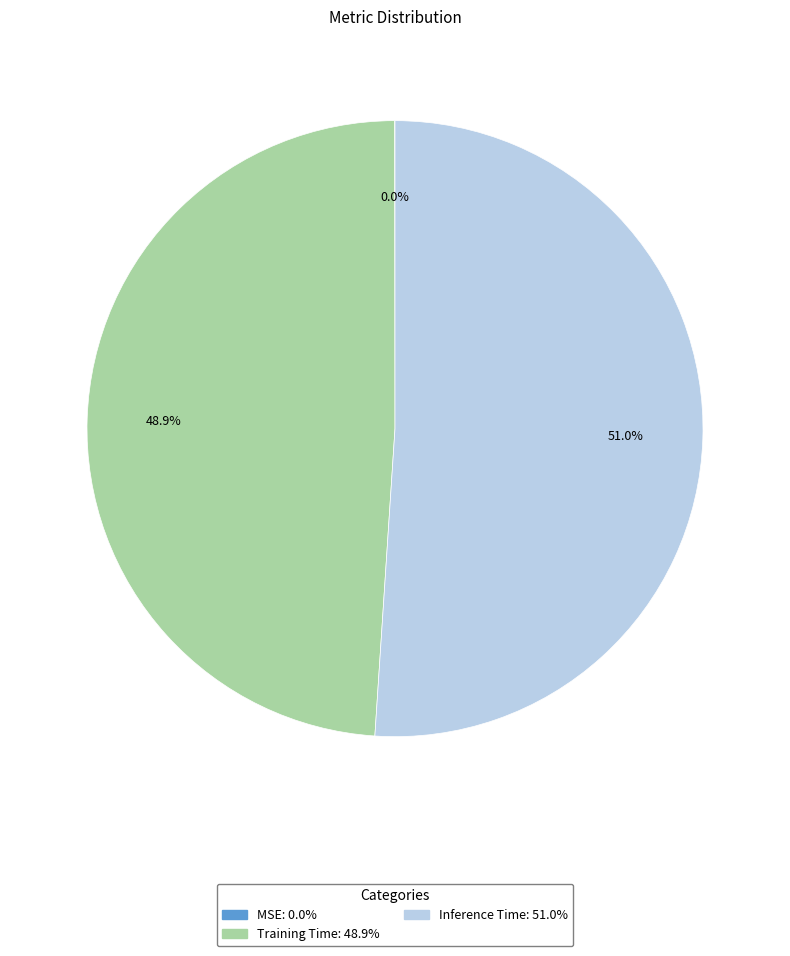

To the nearest percent, what is the average slice percentage?

33%